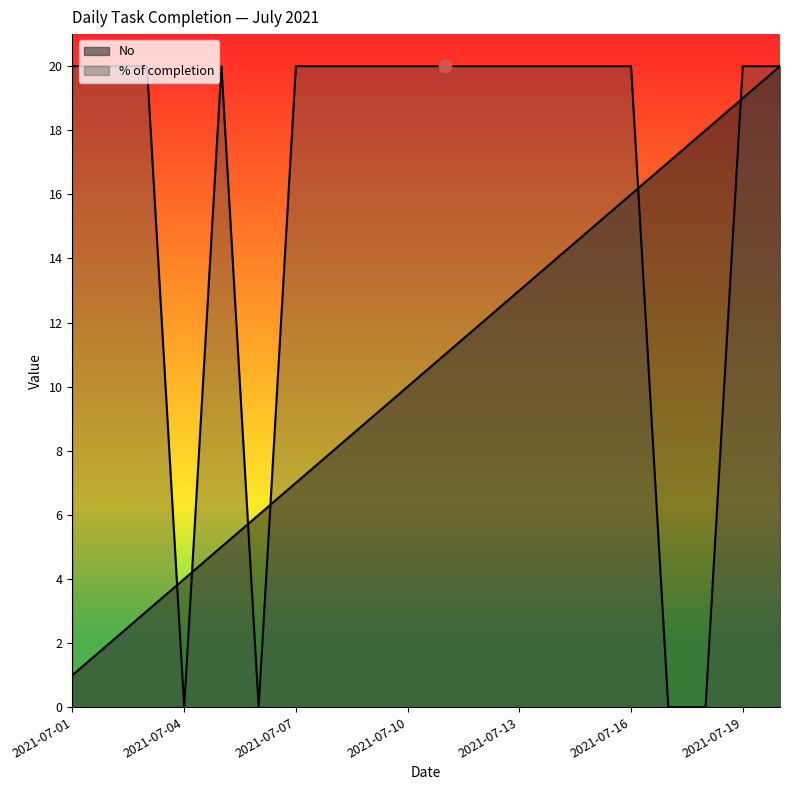

Which series contains the lowest Y value?

% of completion